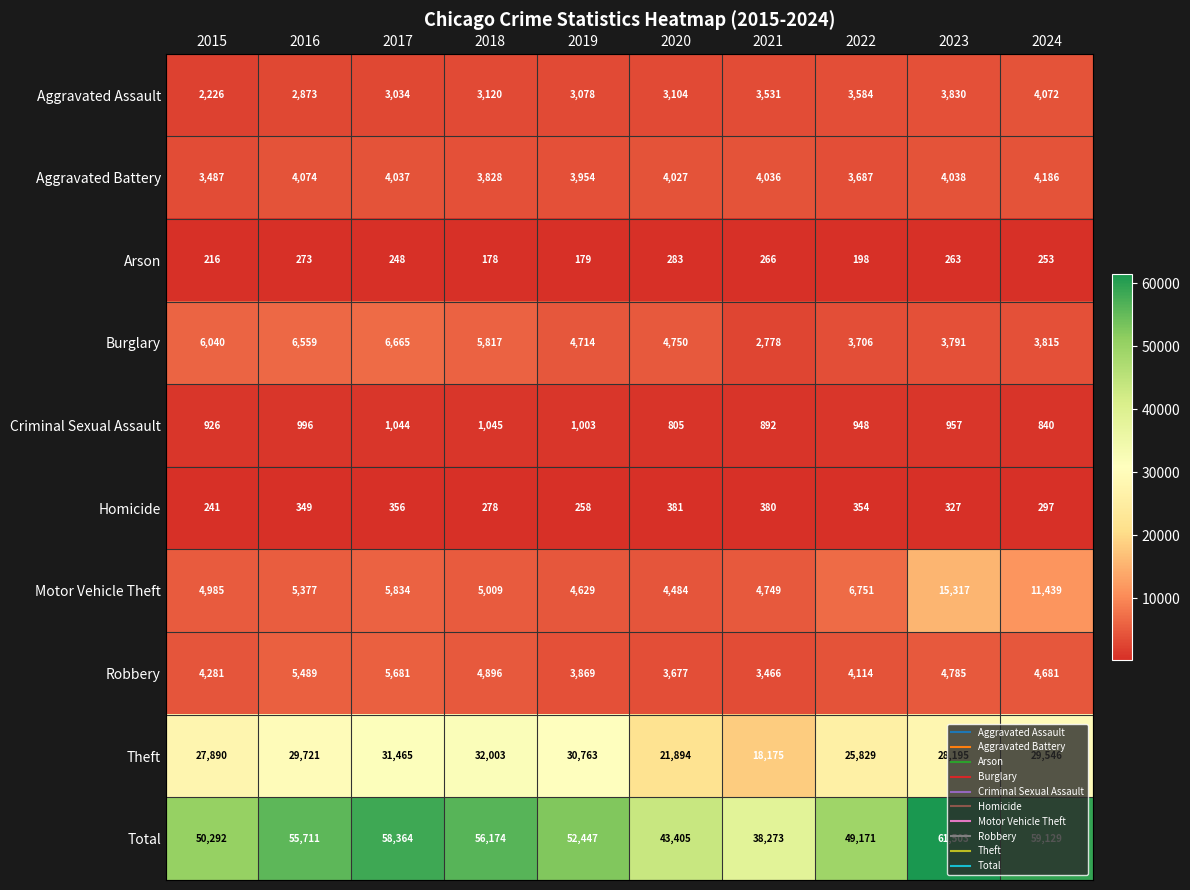

List the series in order of their peak value, lowest first.

Arson, Homicide, Criminal Sexual Assault, Aggravated Assault, Aggravated Battery, Robbery, Burglary, Motor Vehicle Theft, Theft, Total